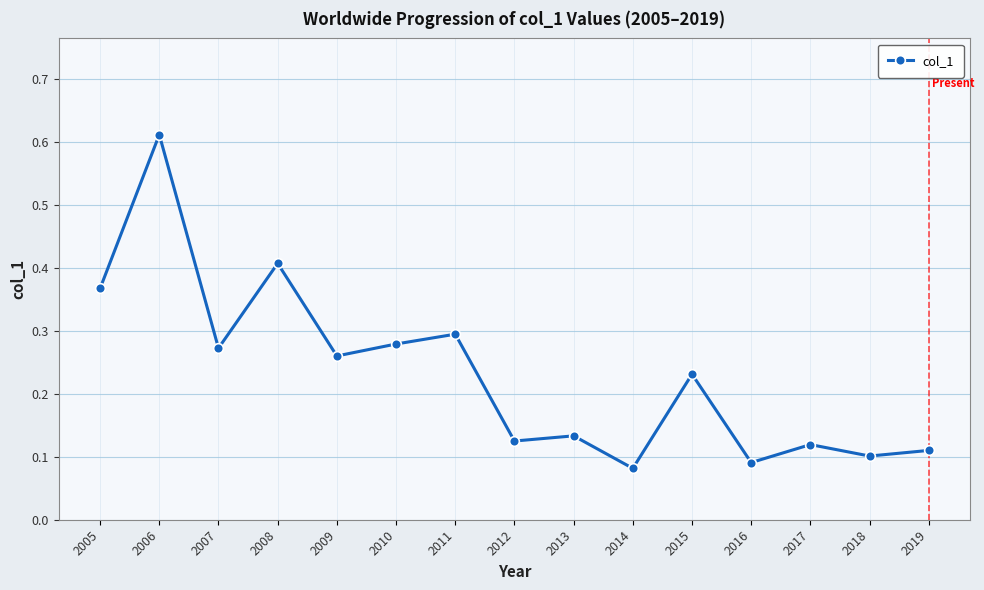

Where is the first local maximum?

2006